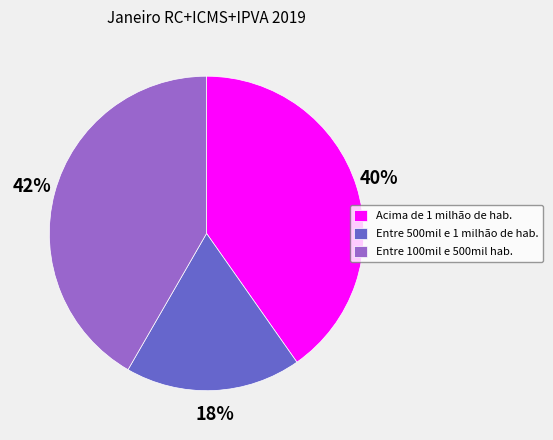

Is it true that Entre 100mil e 500mil hab. is 42% of the pie?

True